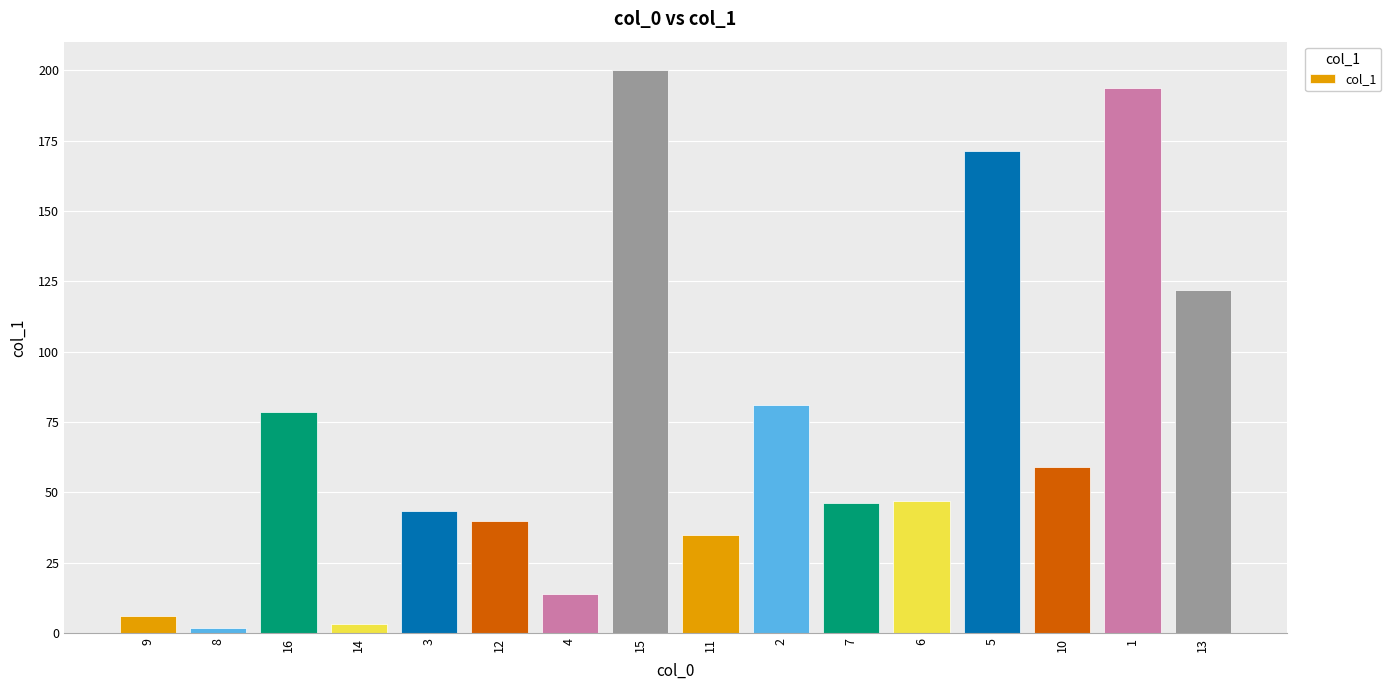

What is the change in value from 11 to 6?

+12.4